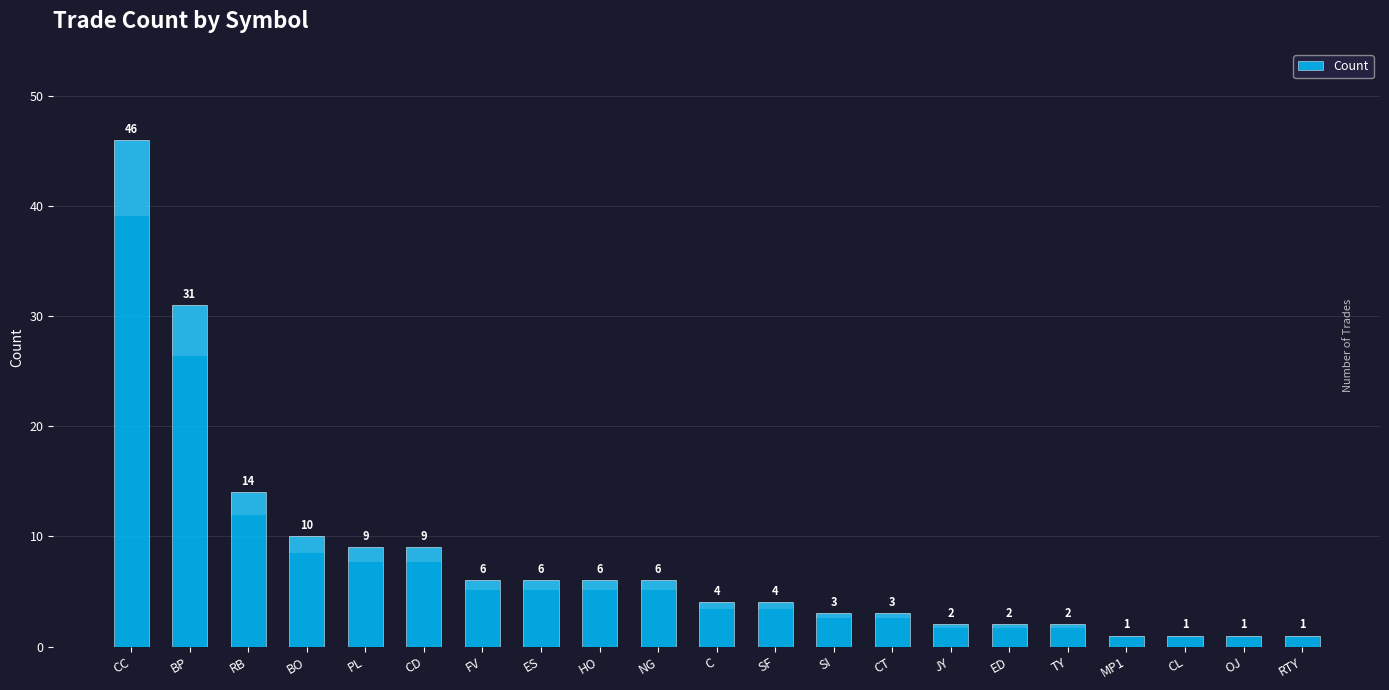

Between ES and CC, which is larger?

CC